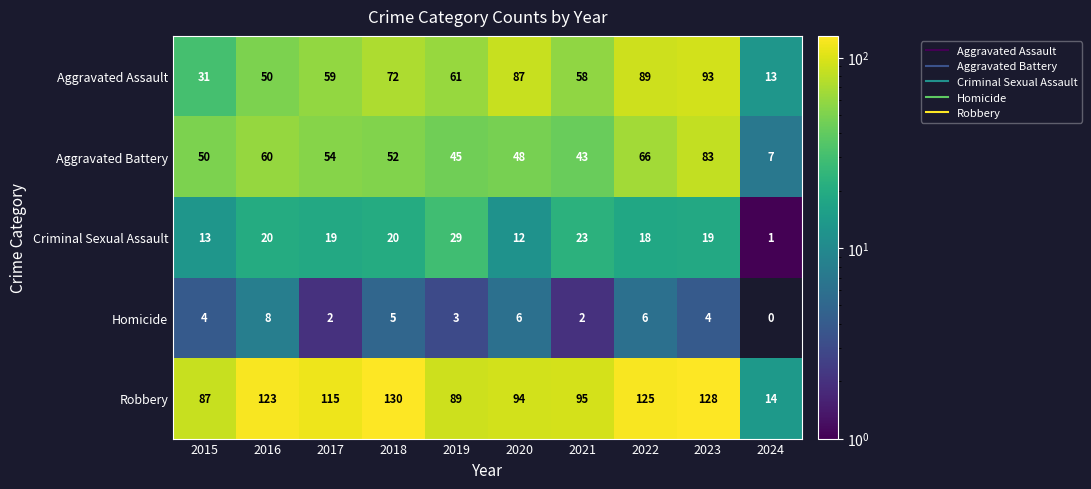

At which category is the sum across all series the highest?

2023